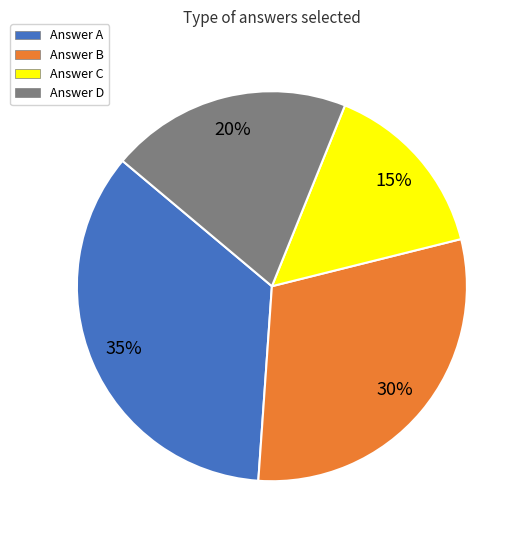

Is there a majority slice in this chart?

No